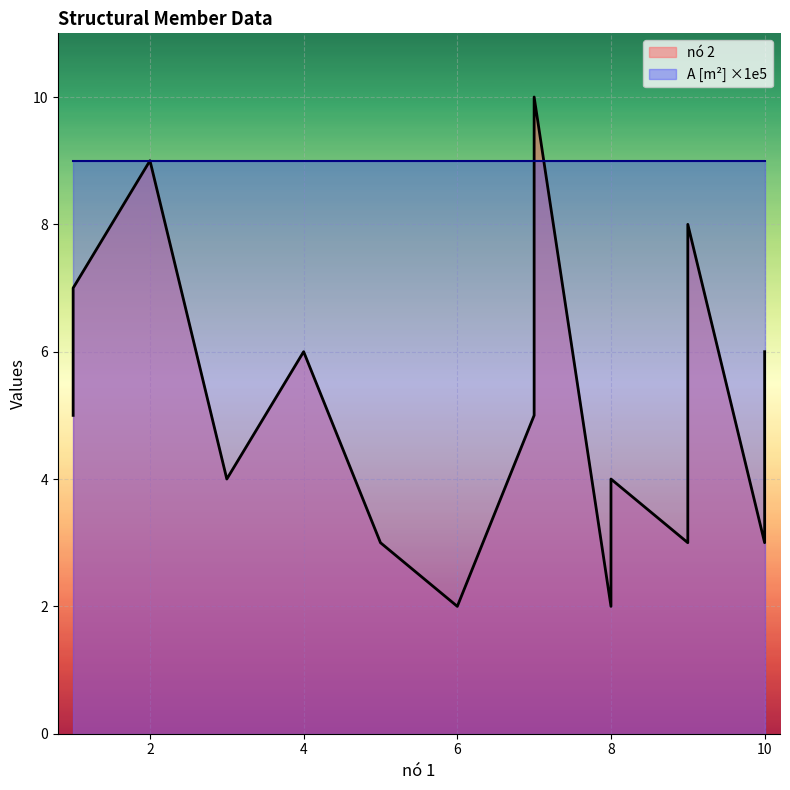

The A [m²] scaled series shows 0.0 at 10. True or false?

True